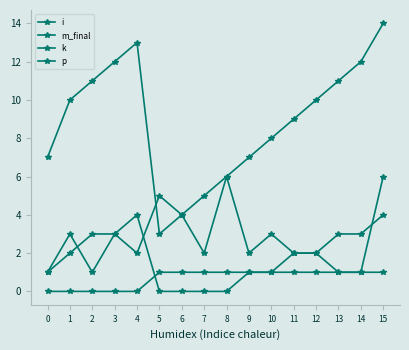

How many data points does each series have?

16